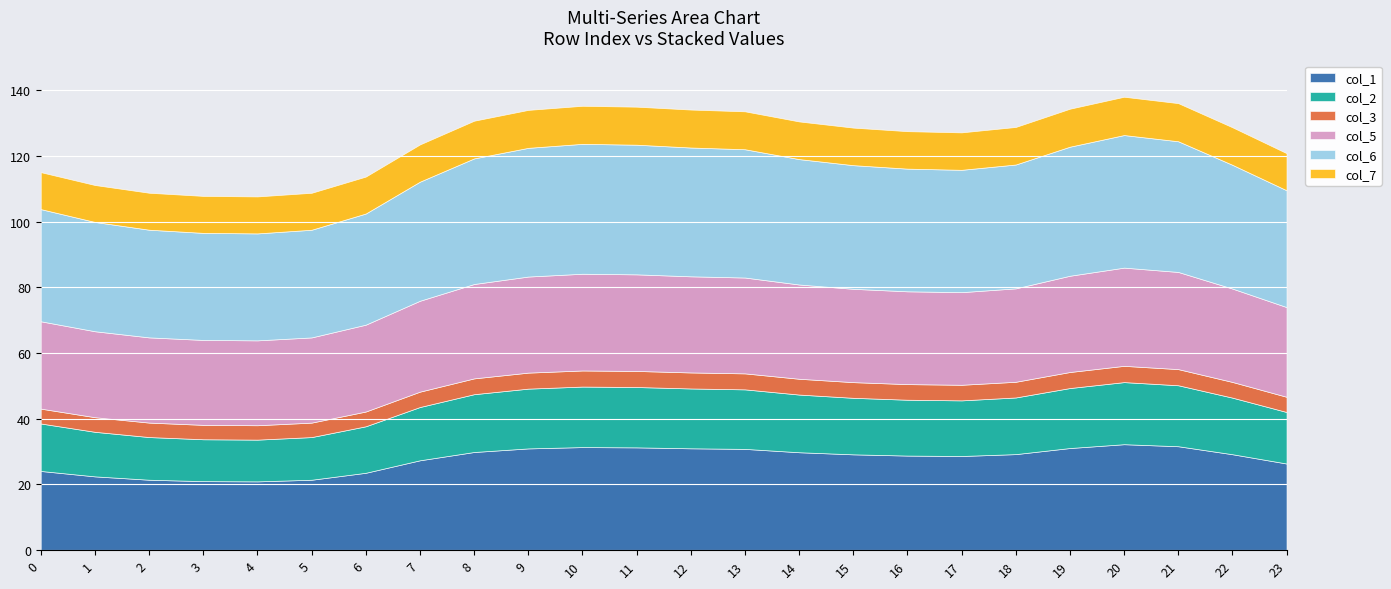

True or false: col_7 and col_5 intersect in this chart.

False